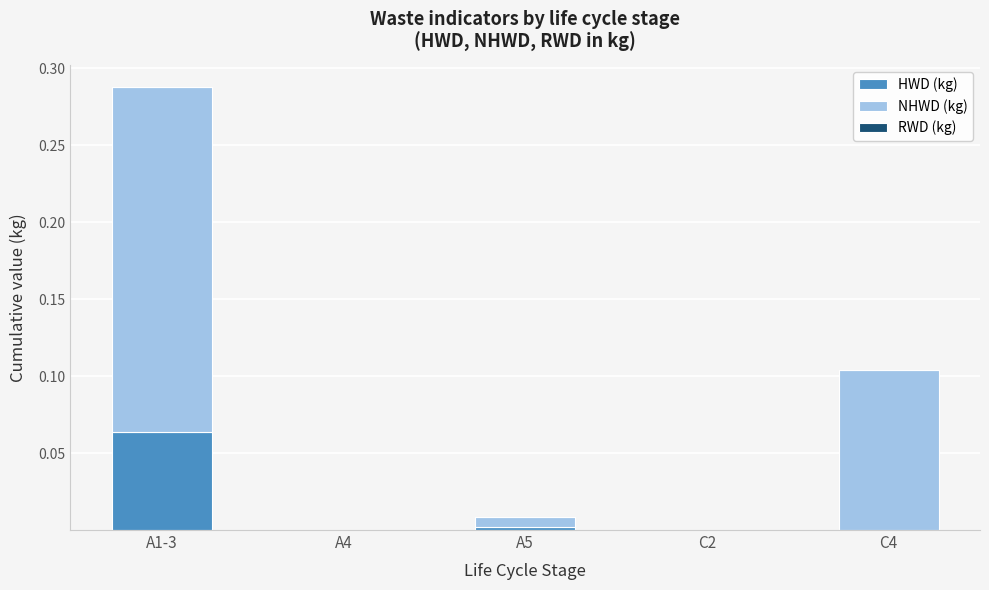

At which category is the sum across all series the highest?

A1-3